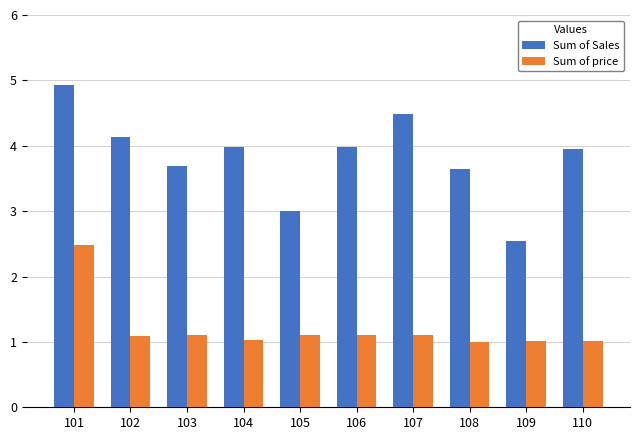

Reading left to right, what are all the values shown in this chart?

Sum of Sales: 4.9	4.1	3.7	4.0	3.0	4.0	4.5	3.6	2.5	4.0
Sum of price: 2.5	1.1	1.1	1.0	1.1	1.1	1.1	1.0	1.0	1.0